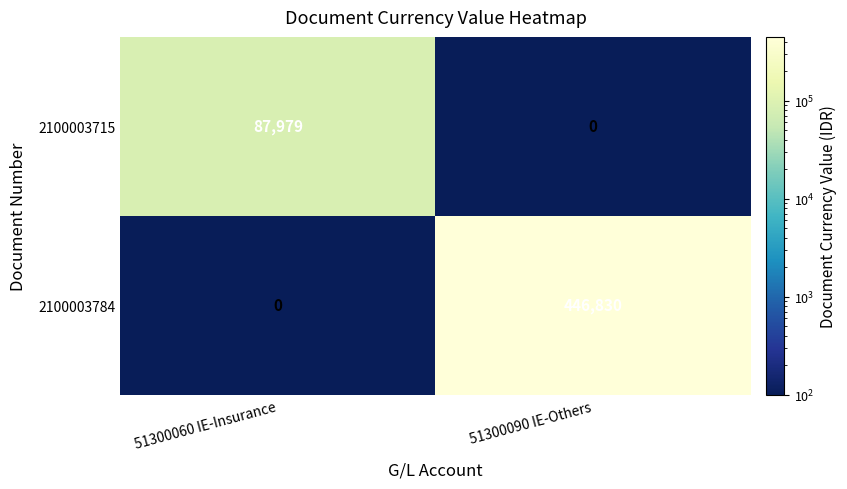

What is the total value across all series at 51300060 IE-Insurance?

87979